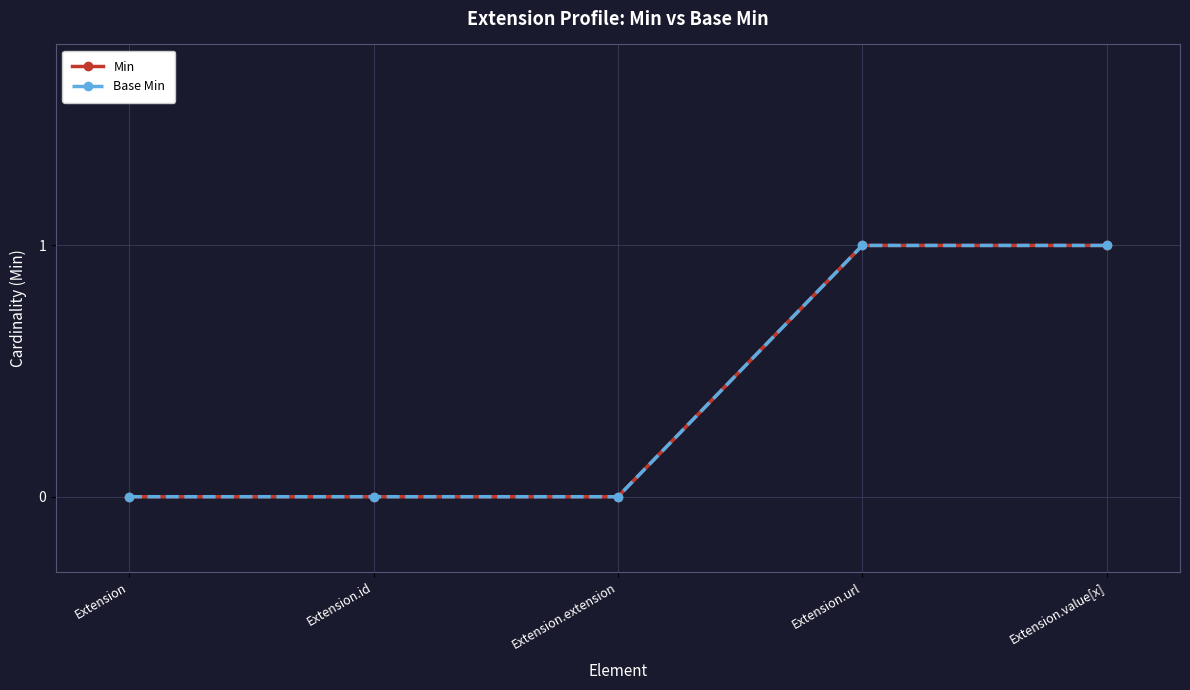

How many lines are shown in the chart?

2